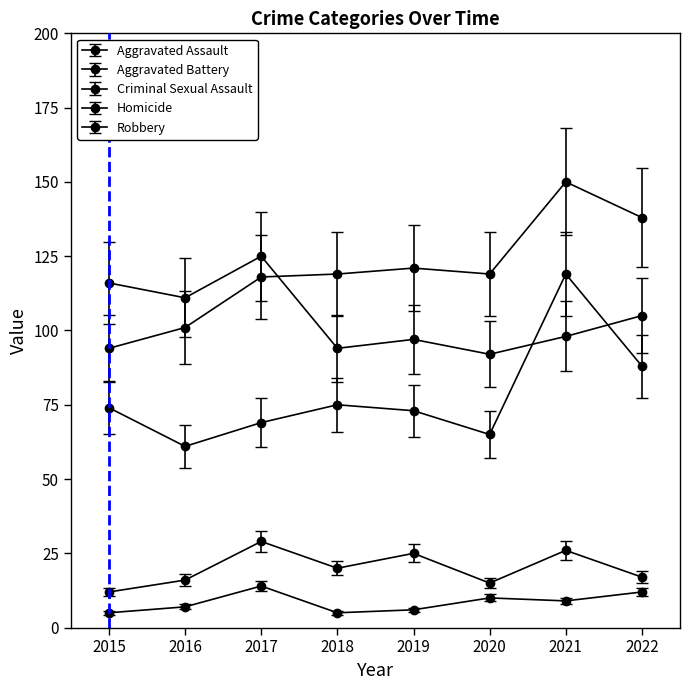

True or false: Aggravated Battery and Robbery intersect in this chart.

True